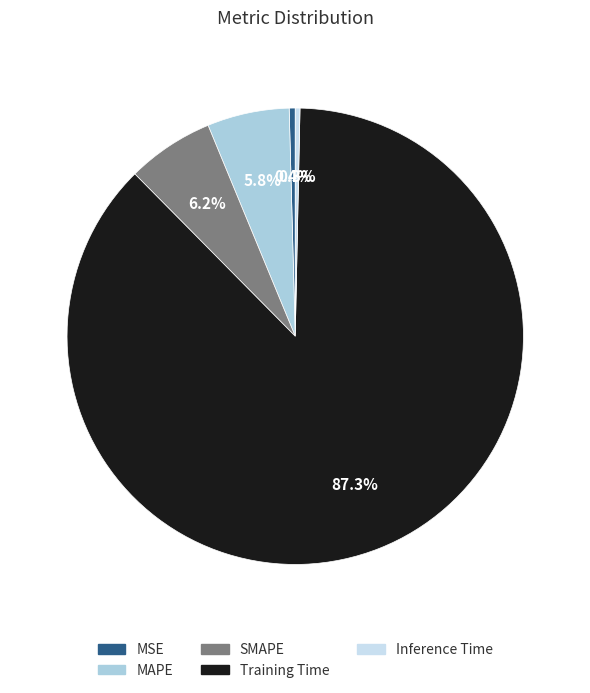

Rank the categories by value from lowest to highest.

Inference Time, MSE, MAPE, SMAPE, Training Time